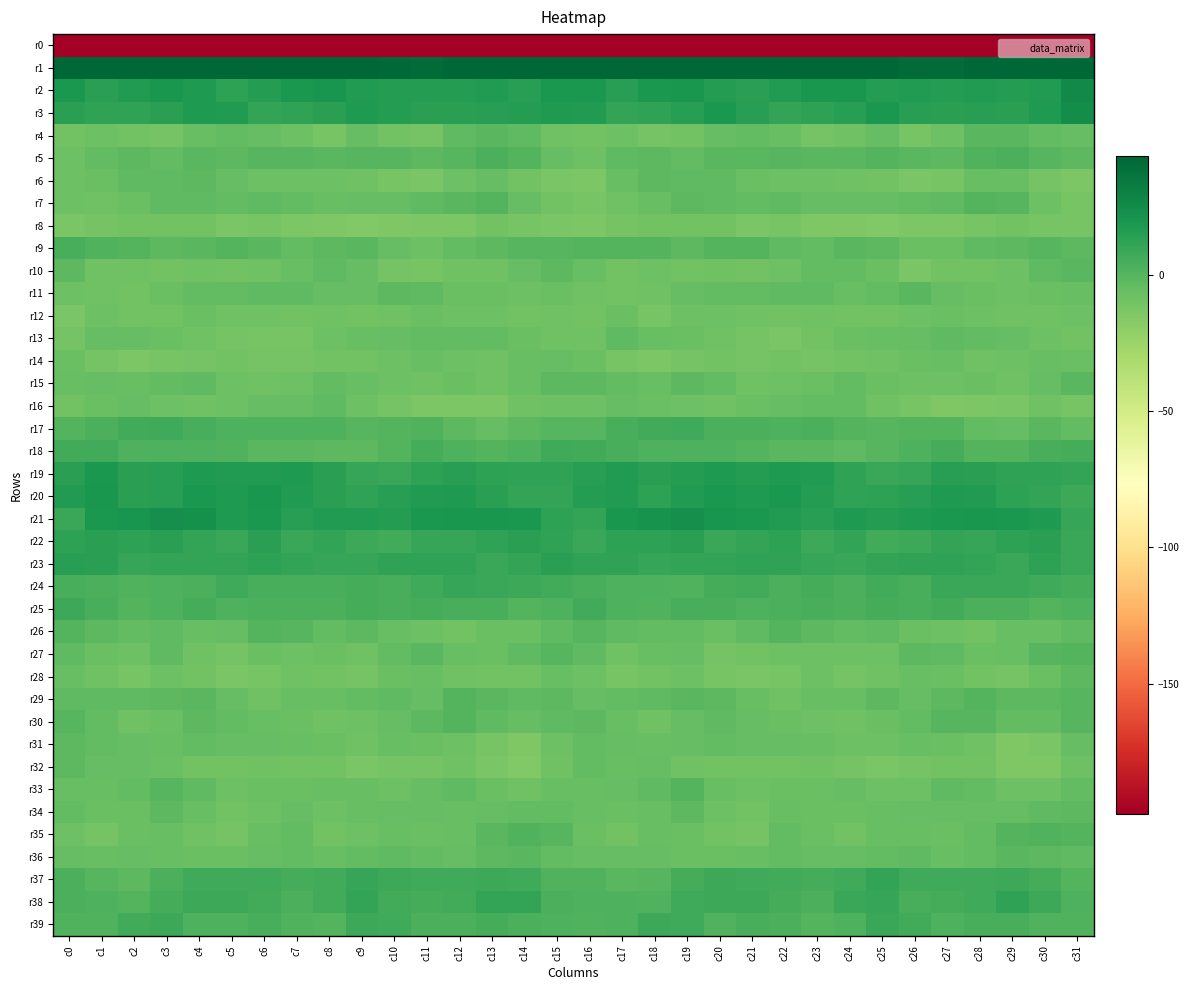

How many data points does each series have?

32